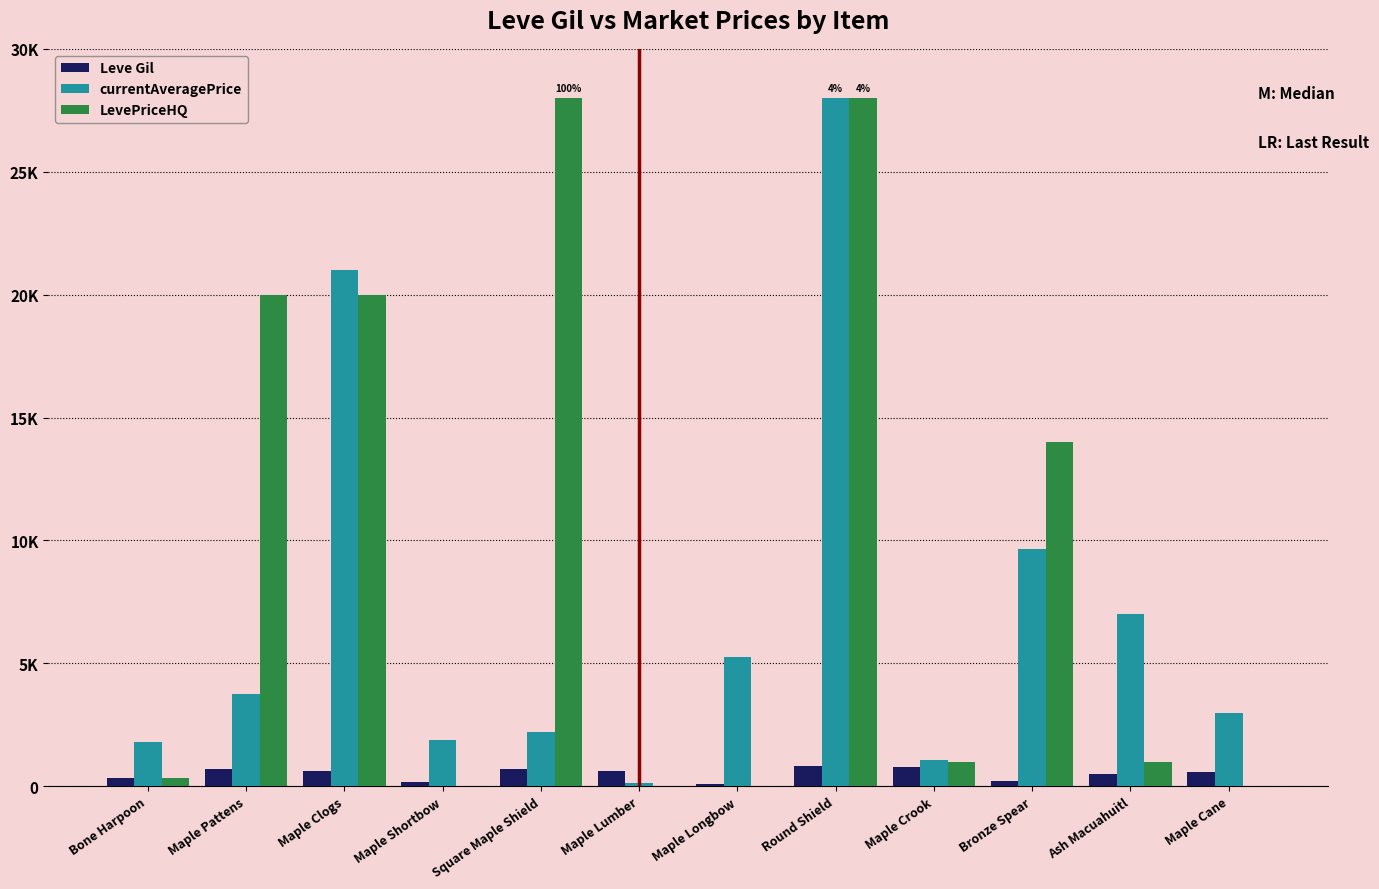

Reading left to right, transcribe all the data shown in this chart.

Leve Gil: 330.0	690.0	630.0	160.0	690.0	630.0	110.0	840.0	790.0	220.0	490.0	600.0
currentAveragePrice: 1820.0	3763.0	20999.8	1893.0	2219.0	148.9	5274.5	28000.0	1049.7	9666.3	7000.0	3000.0
LevePriceHQ: 327.0	19996.5	19999.0	0.0	28000.0	10.0	0.0	28000.0	999.0	13999.5	1000.0	0.0